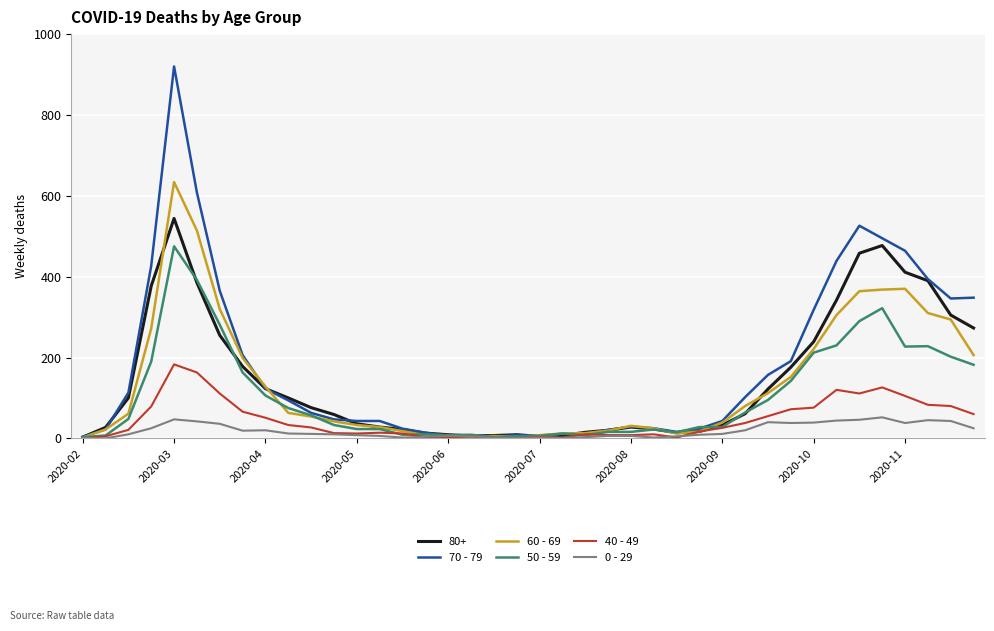

Which series has the widest spread of values?

70 - 79